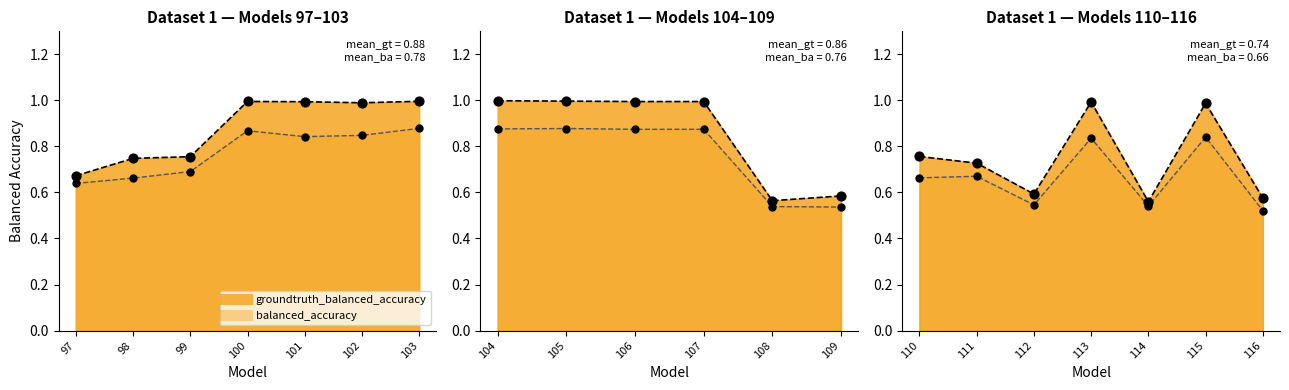

What are all the series names shown in the legend?

groundtruth_balanced_accuracy, balanced_accuracy